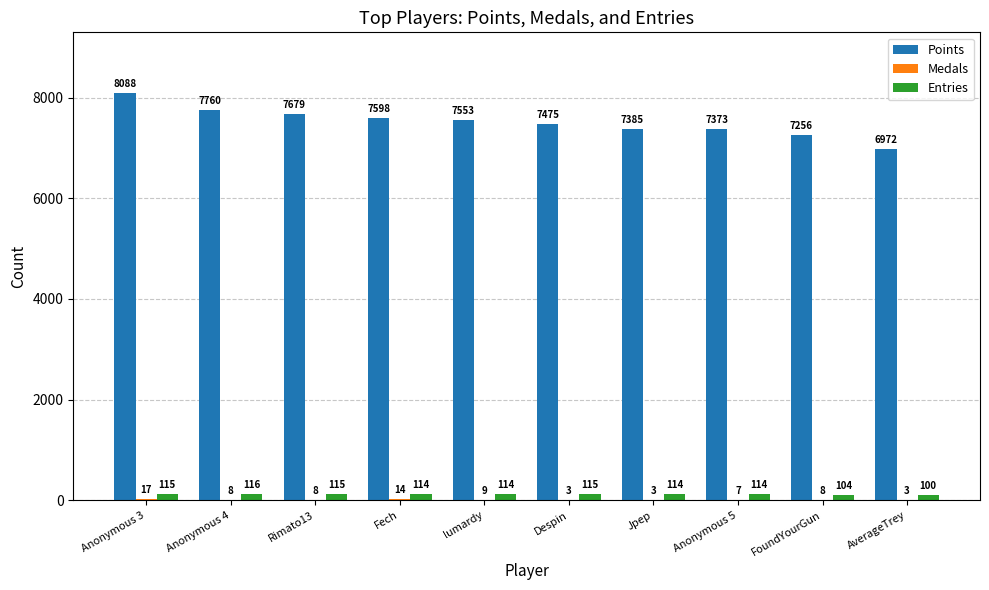

Which series changed the most between lumardy and Jpep?

Points